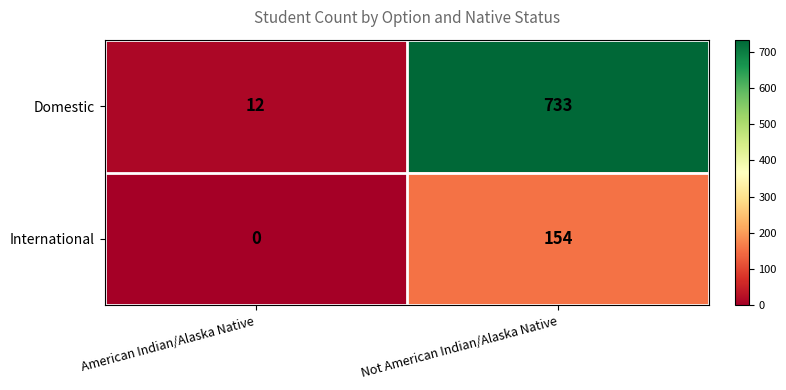

Reading left to right, what are all the values shown in this chart?

Domestic: American Indian/Alaska Native=12	Not American Indian/Alaska Native=733
International: American Indian/Alaska Native=0	Not American Indian/Alaska Native=154